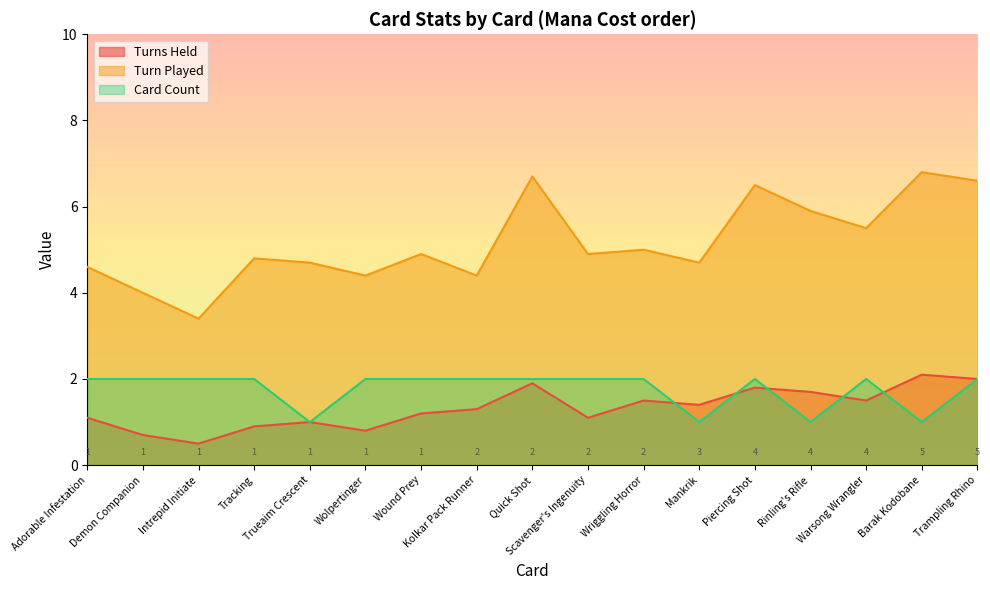

The value of Turn Played at Piercing Shot is 6.5. True or false?

True